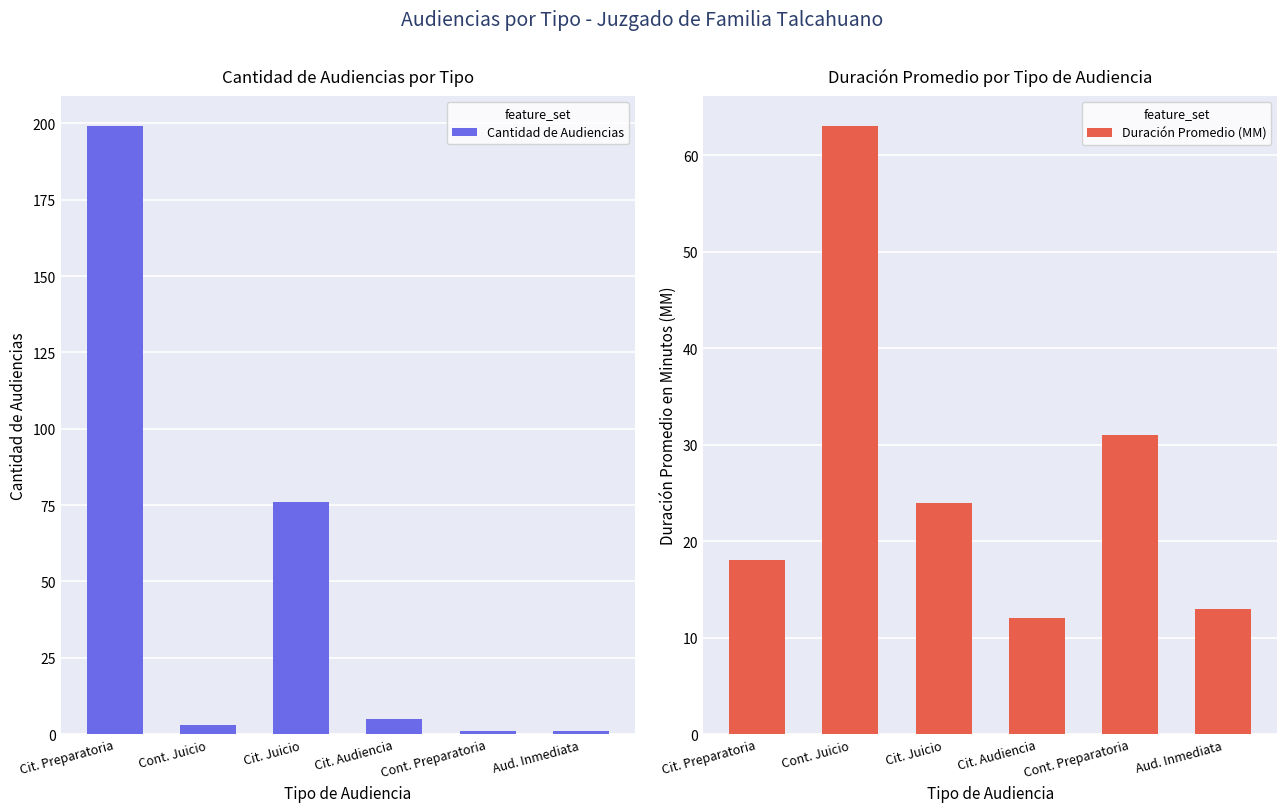

What is the greatest value displayed?

199